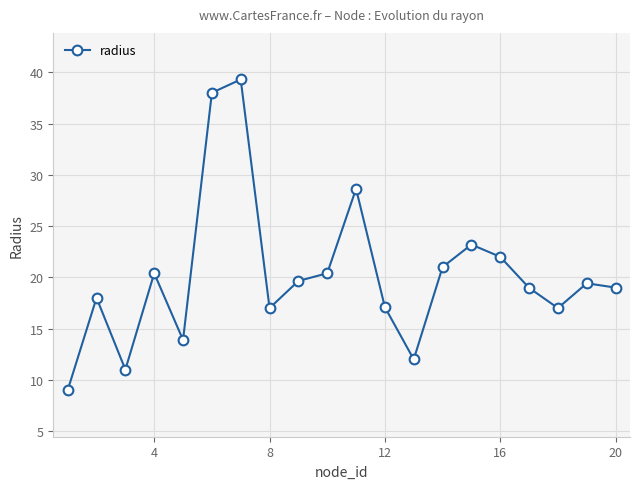

What is the smallest value displayed?

9.0